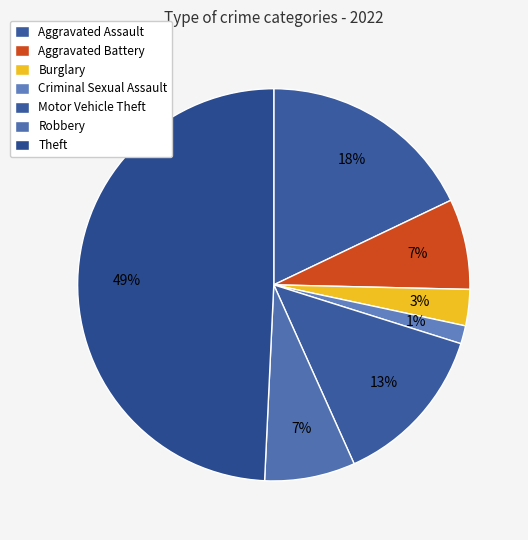

How many slices are in this pie chart?

7